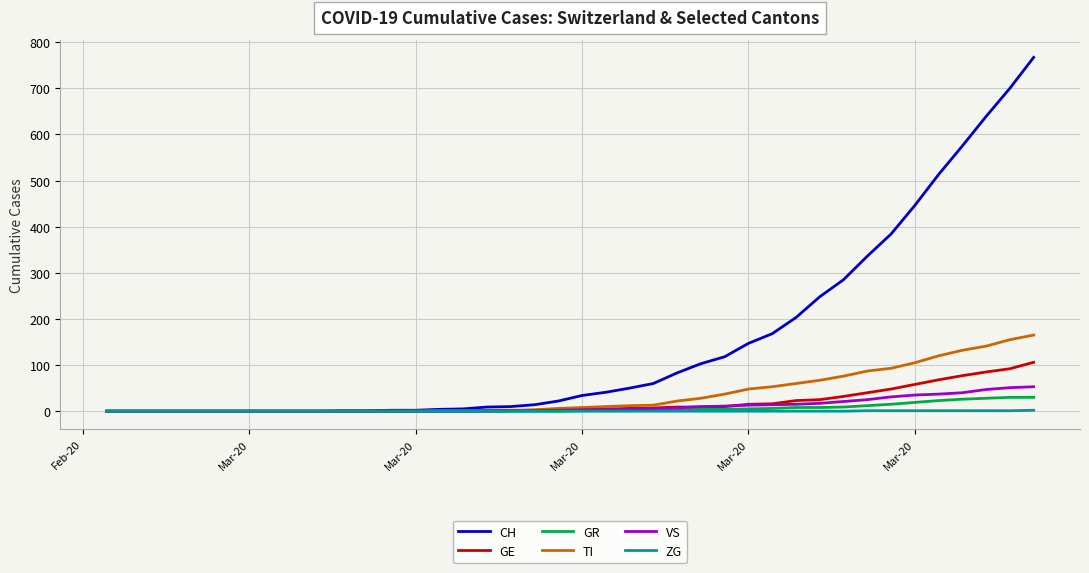

Which series has the largest total across all categories?

CH